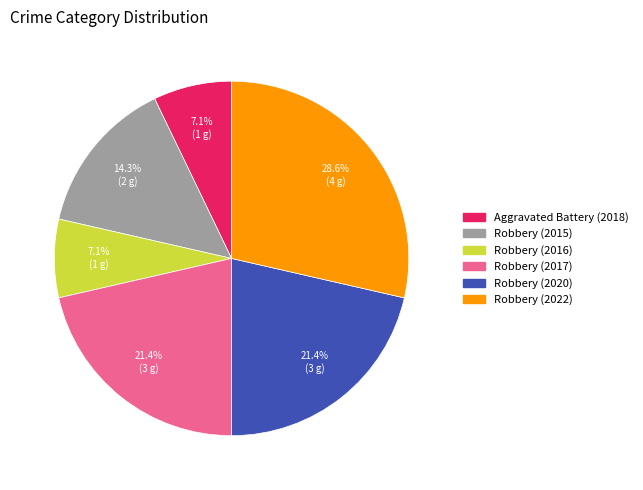

To the nearest percent, what is the combined percentage of Robbery (2022) and Robbery (2017)?

50%